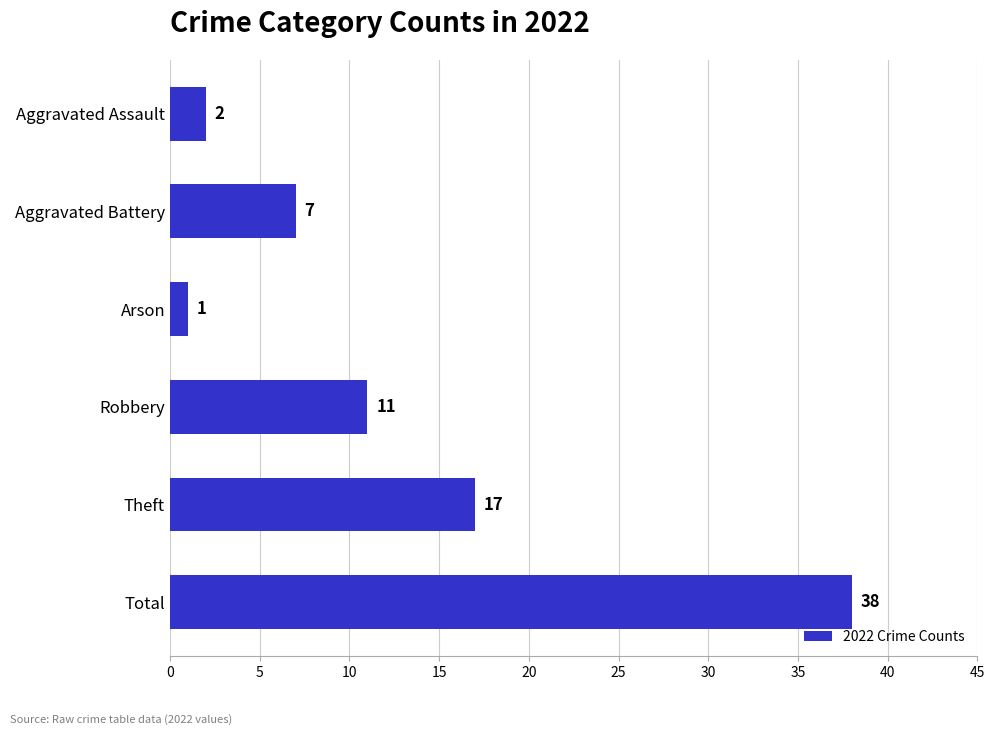

Where is the data nearest to the value 19?

Theft